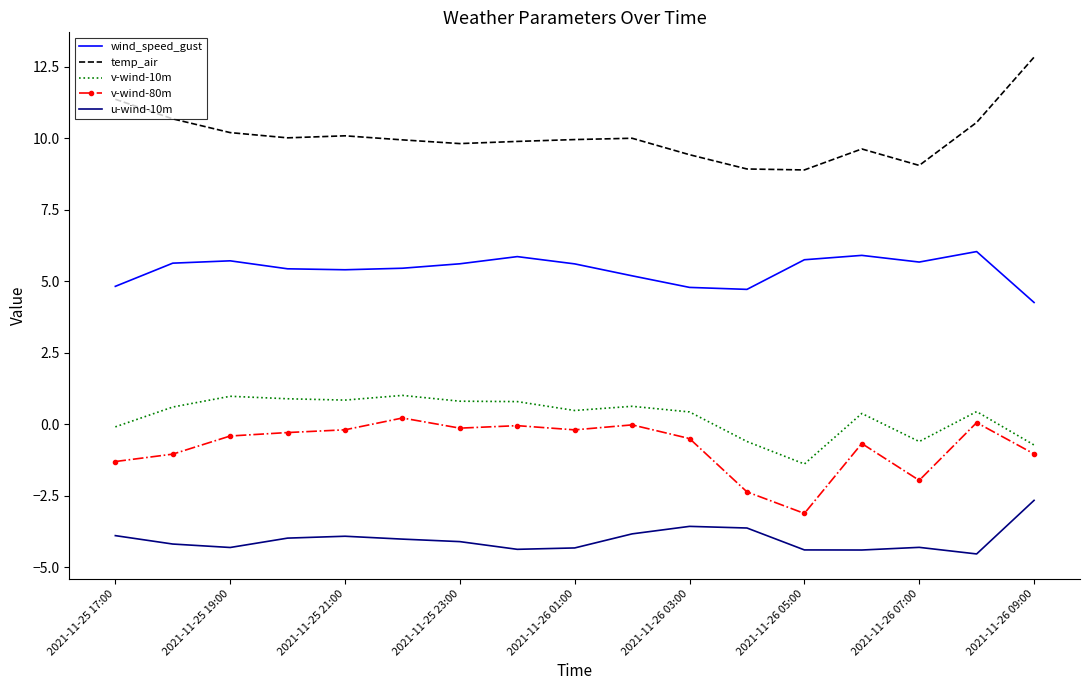

What is the smallest value displayed?

-4.5